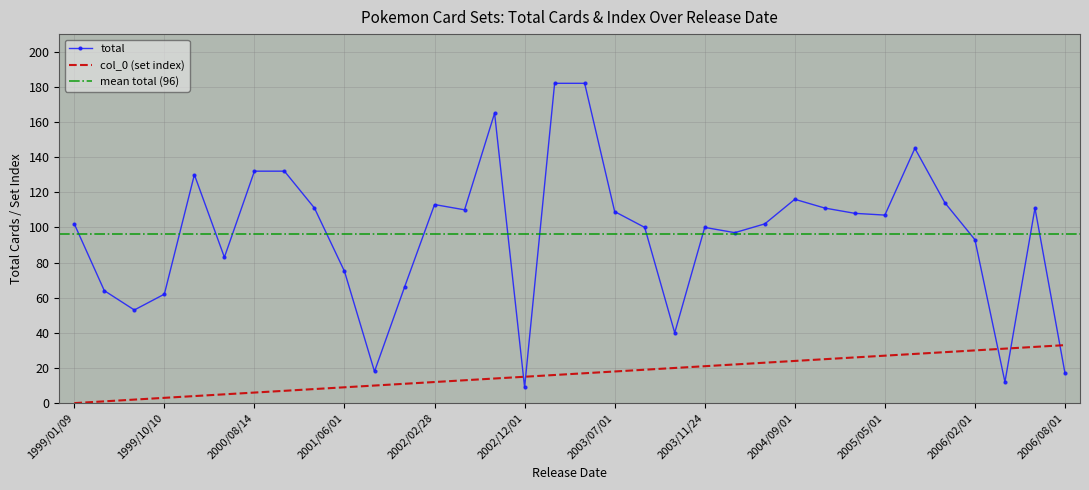

True or false: total and col_0 (set index) intersect in this chart.

True